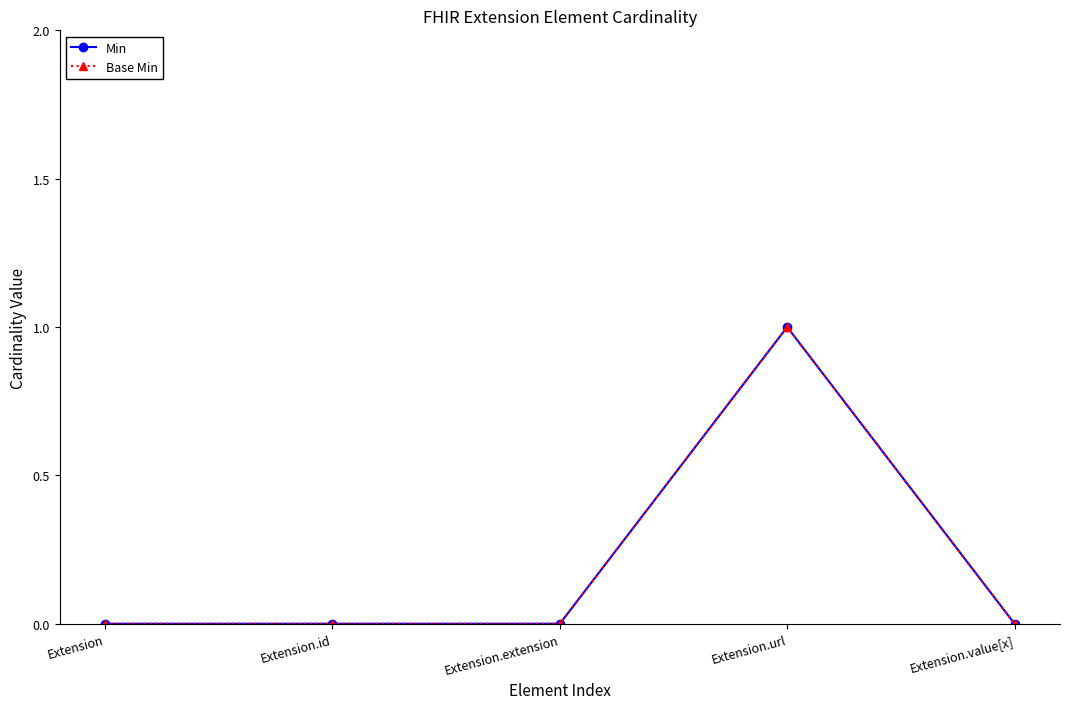

What is the difference between the maximum and second lowest values in the Min series?

1